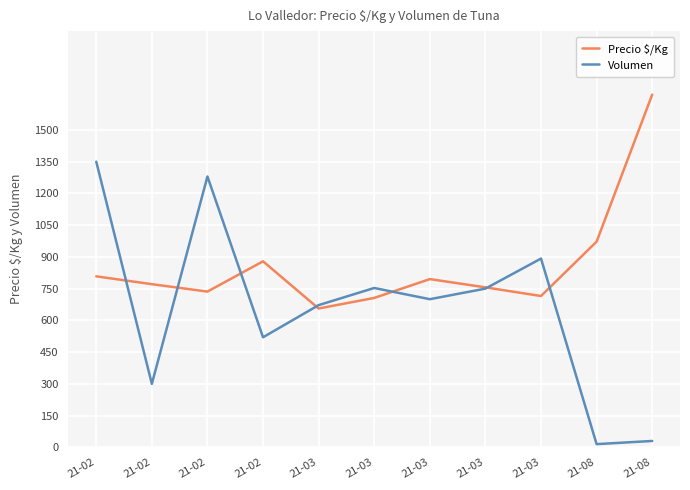

After their last crossing, which series has the higher values: Volumen or Precio $/Kg?

Precio $/Kg